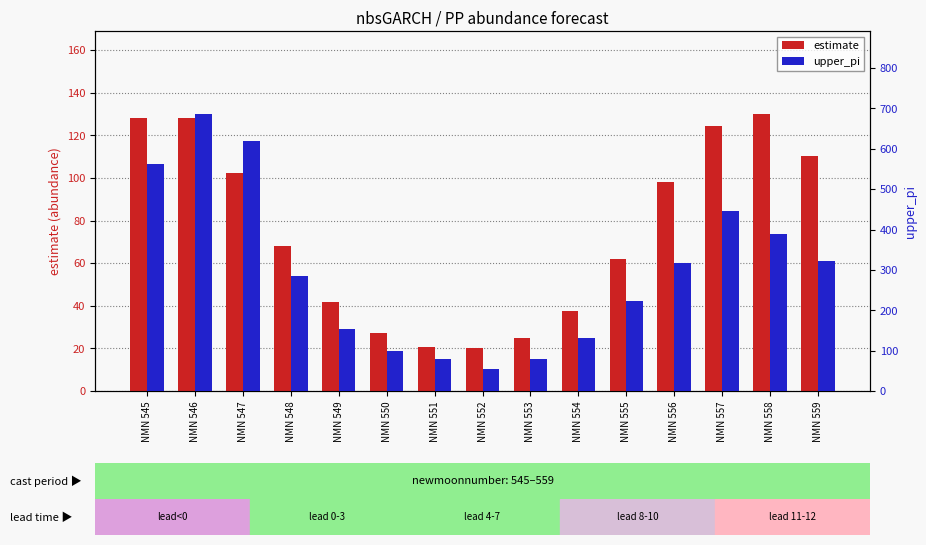

At which label does upper_pi reach its peak?

NMN 546